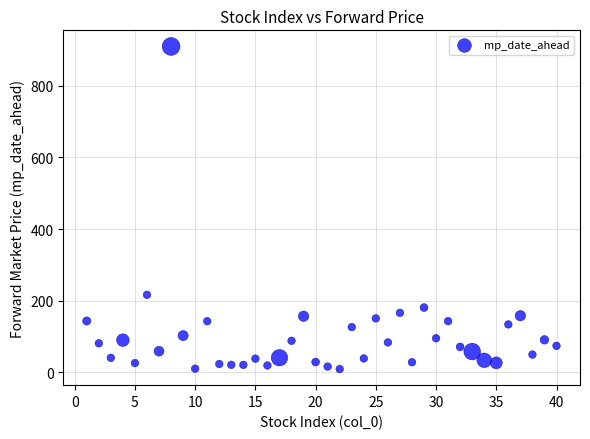

What Y value in the scatter plot is closest to 459?

216.4